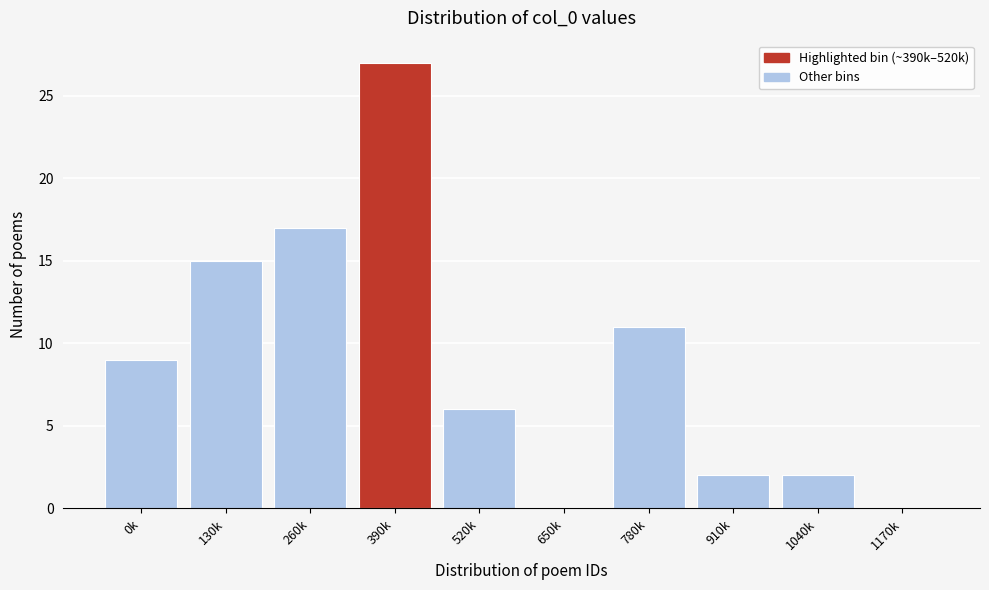

Reading left to right, extract all data points from this chart.

0k=9	130k=15	260k=17	390k=27	520k=6	650k=0	780k=11	910k=2	1040k=2	1170k=0